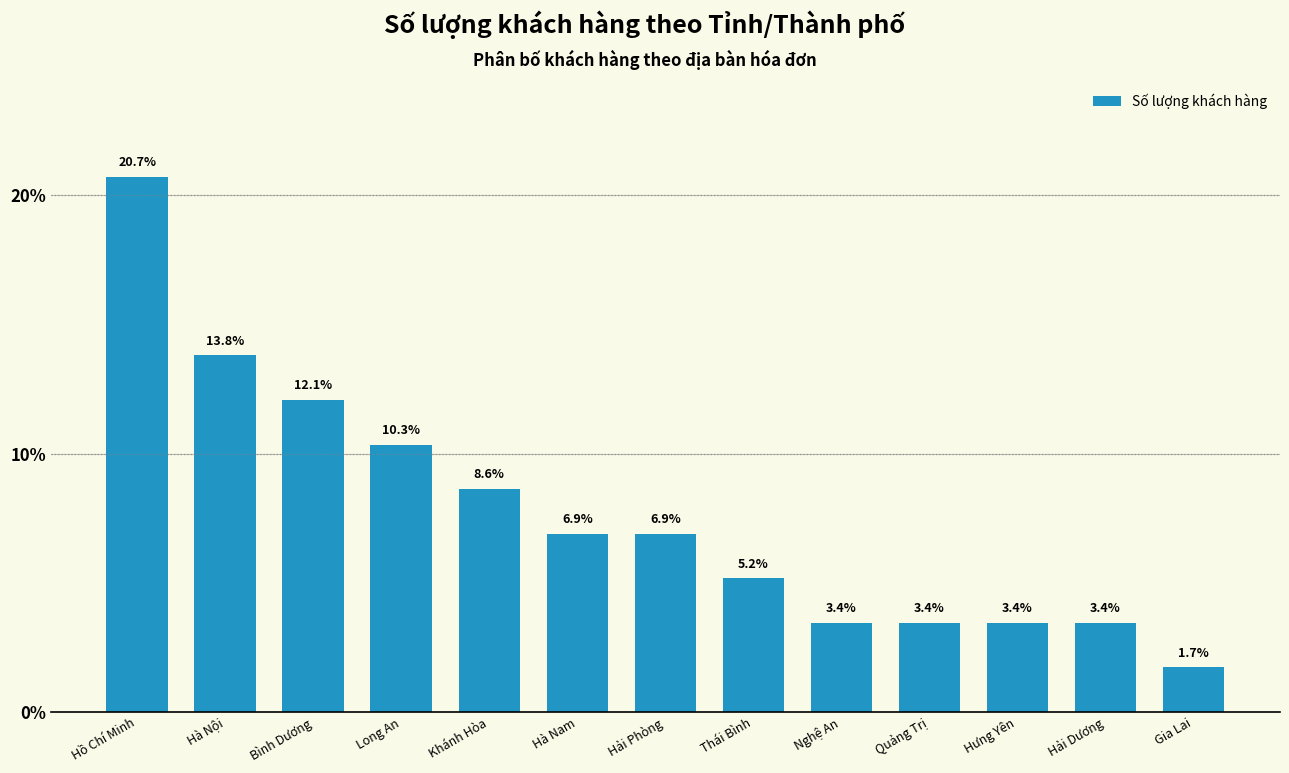

Approximately how many times larger is the value at Hải Dương compared to Gia Lai?

2.0